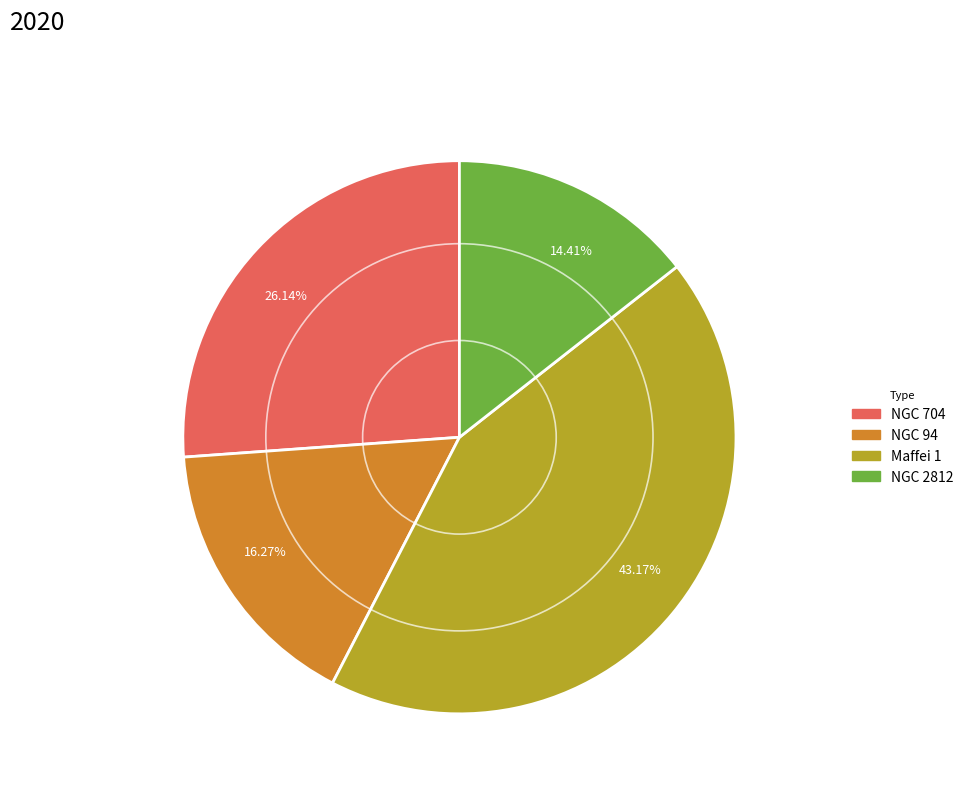

Which category has the smallest portion of the pie?

NGC 2812